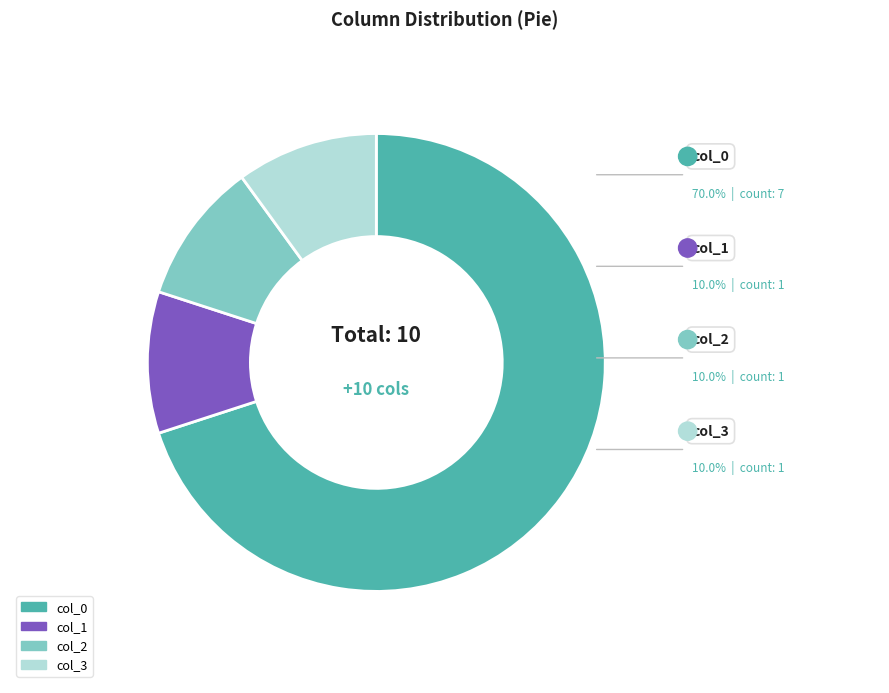

Does col_1 represent more than half of the total?

No